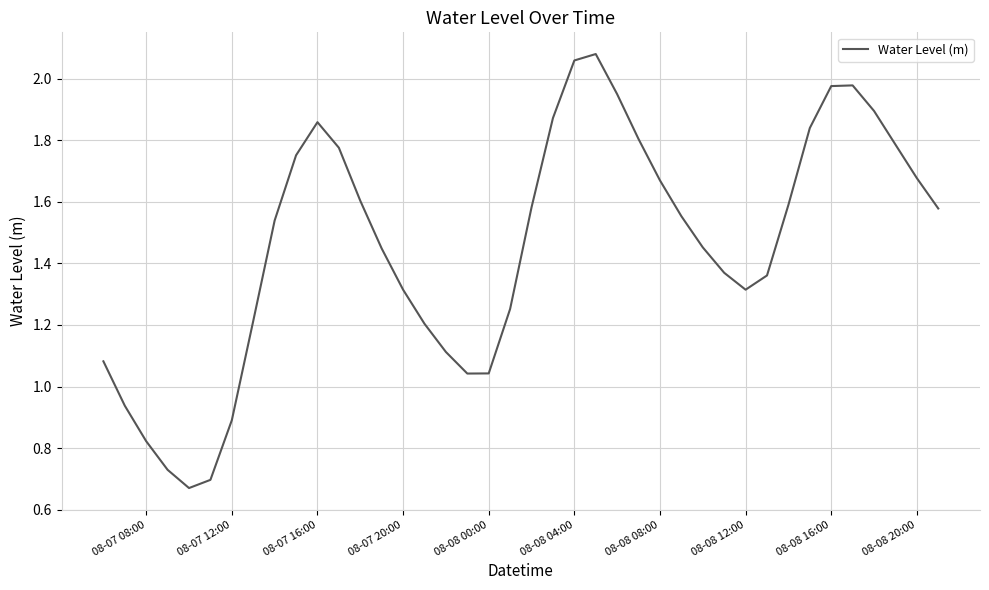

How many lines are shown in the chart?

1